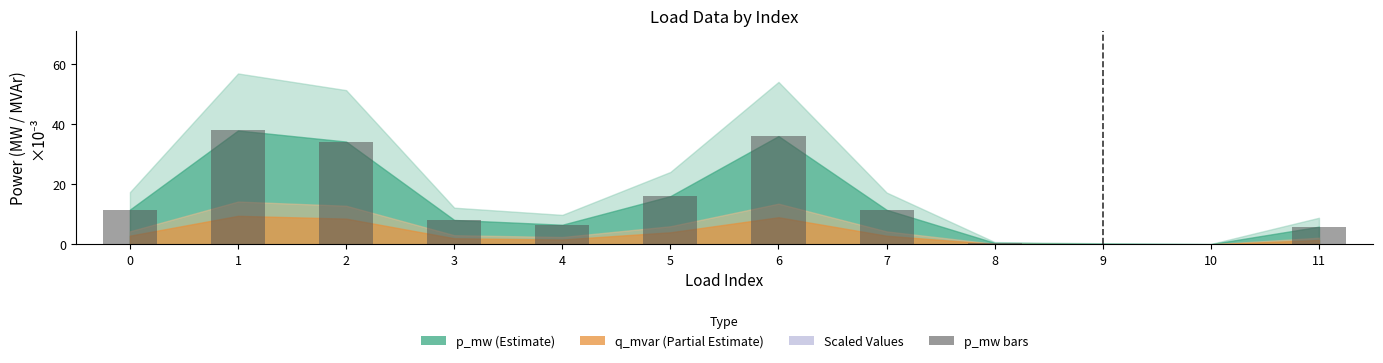

Which has a higher value, 7 or 6?

6